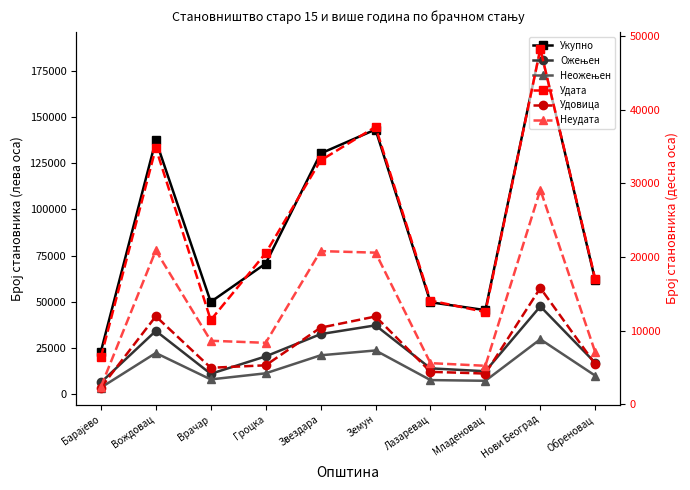

At which category is the sum across all series the highest?

Нови Београд